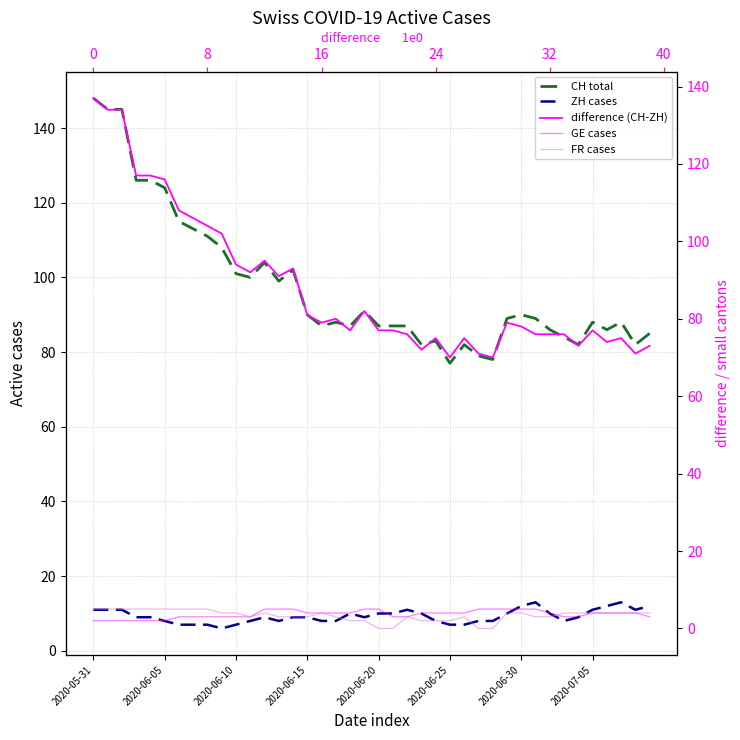

True or false: difference (CH-ZH) has more than 2 points higher than both neighbors.

True